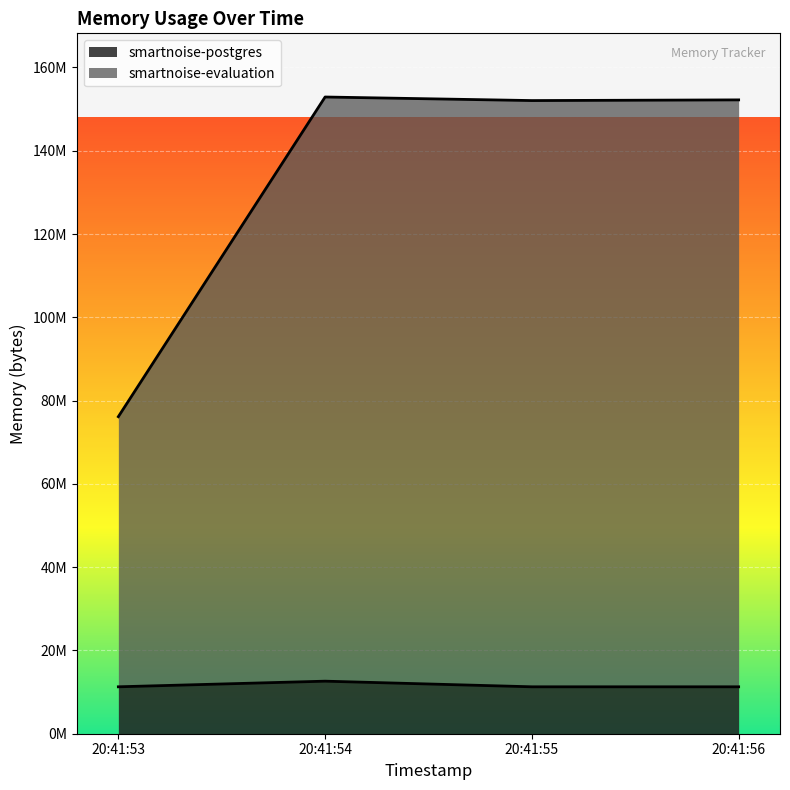

True or false: smartnoise-evaluation and smartnoise-postgres intersect in this chart.

False